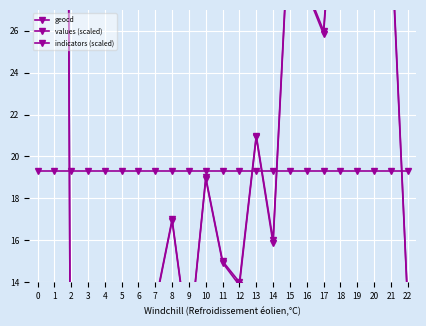

What is the value of the values (scaled) point at the 6th from the left?

9.8